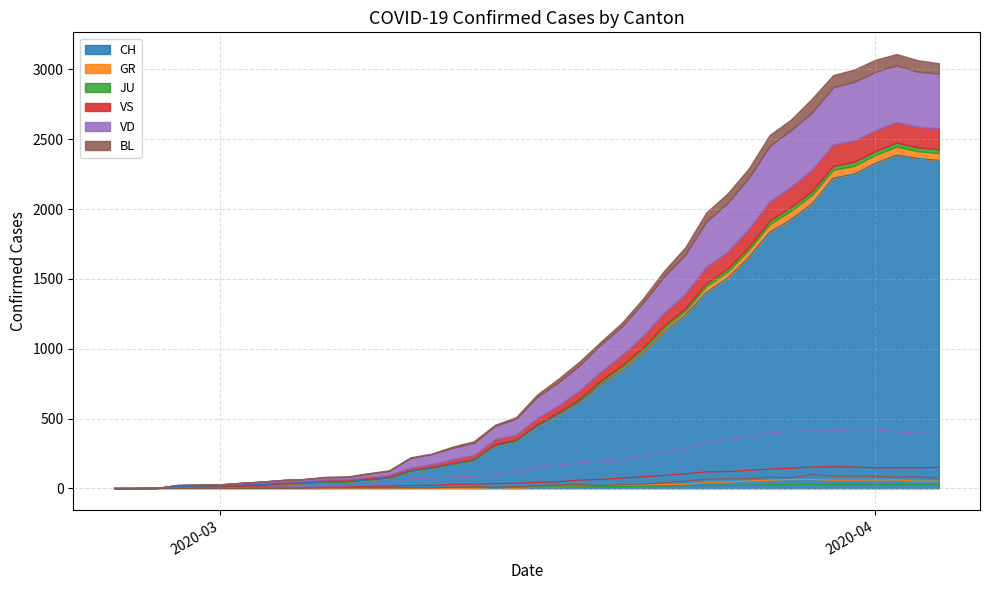

How many intersections are there between JU and GR?

1